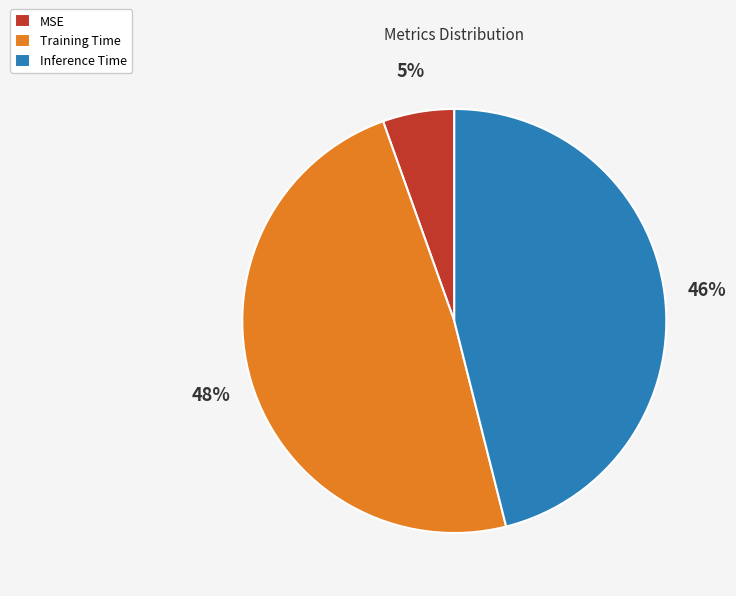

Count the number of slices in the pie.

3